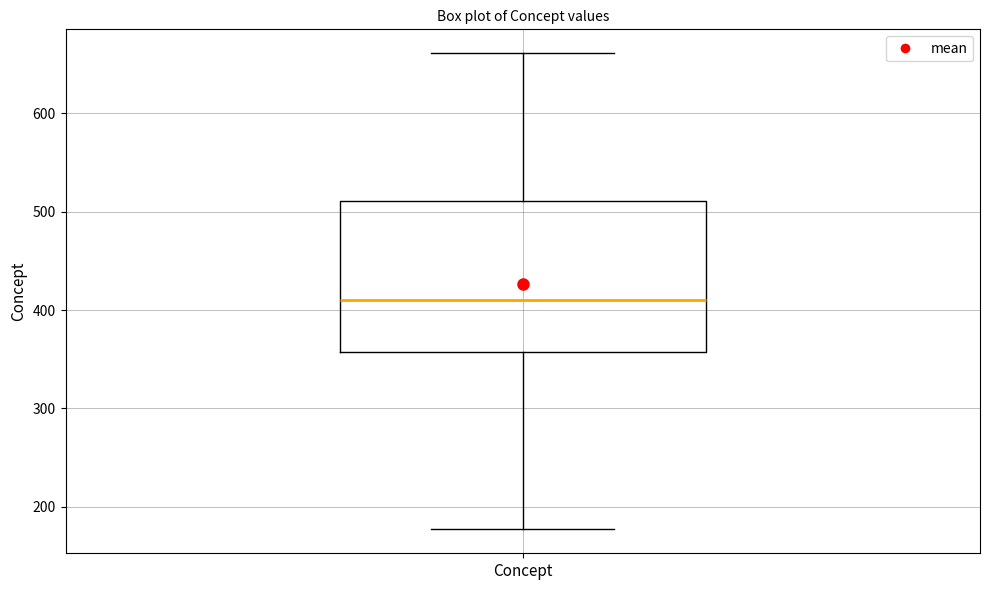

Where does the upper whisker of the box for Concept end on the y-axis? The values are not printed on the chart, so give them approximately, as read against the axis.

660